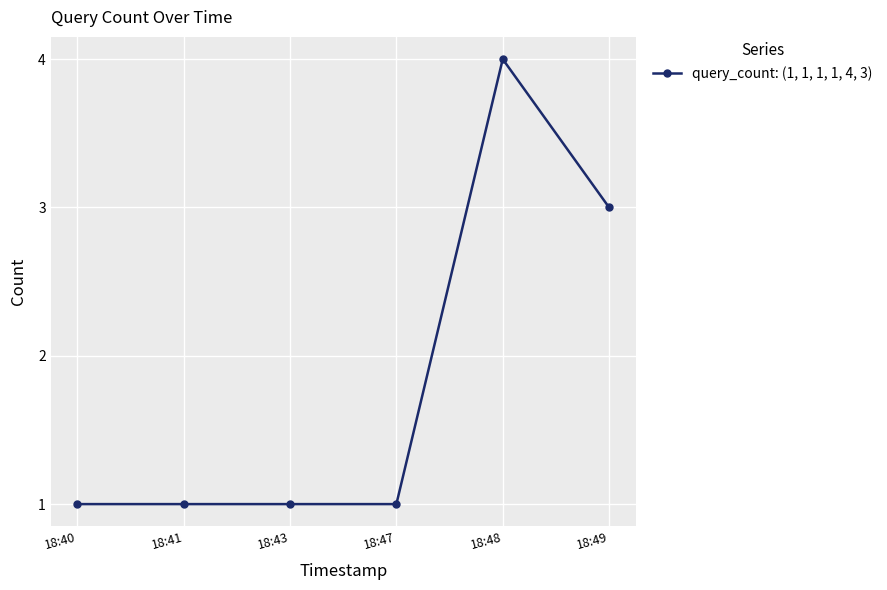

Approximately how many times larger is the value at 18:49 compared to 18:41?

3.0